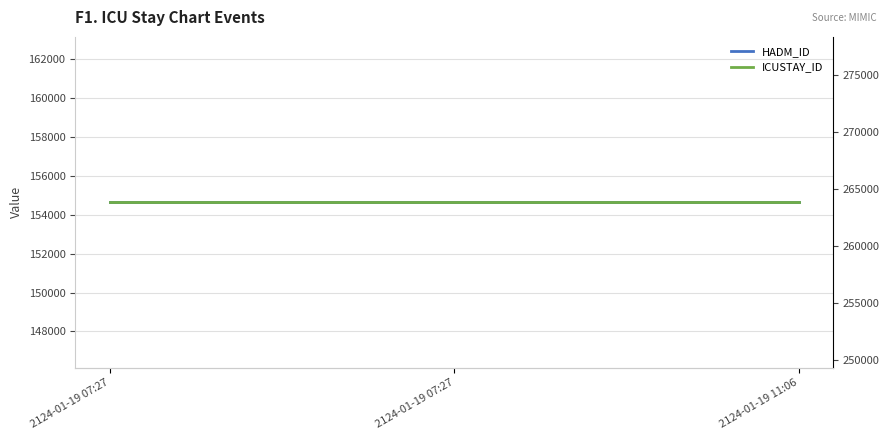

At how many categories does at least one series exceed 215179?

3